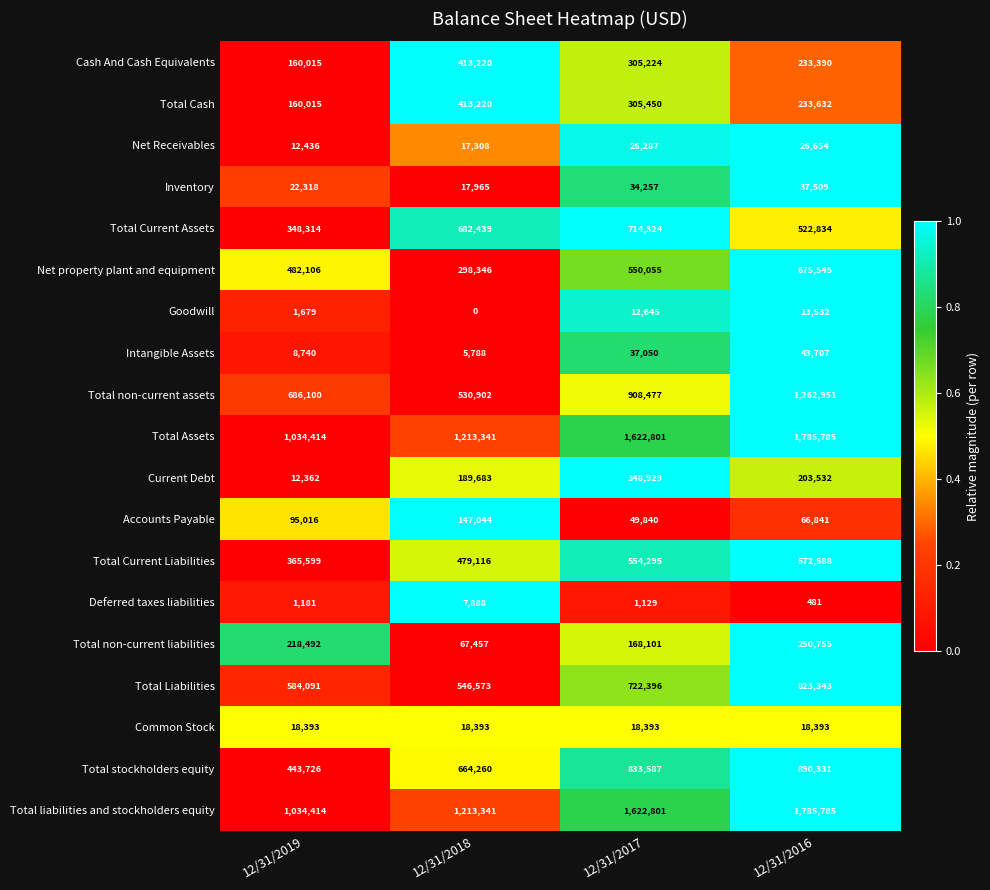

How many distinct data groups are displayed?

19